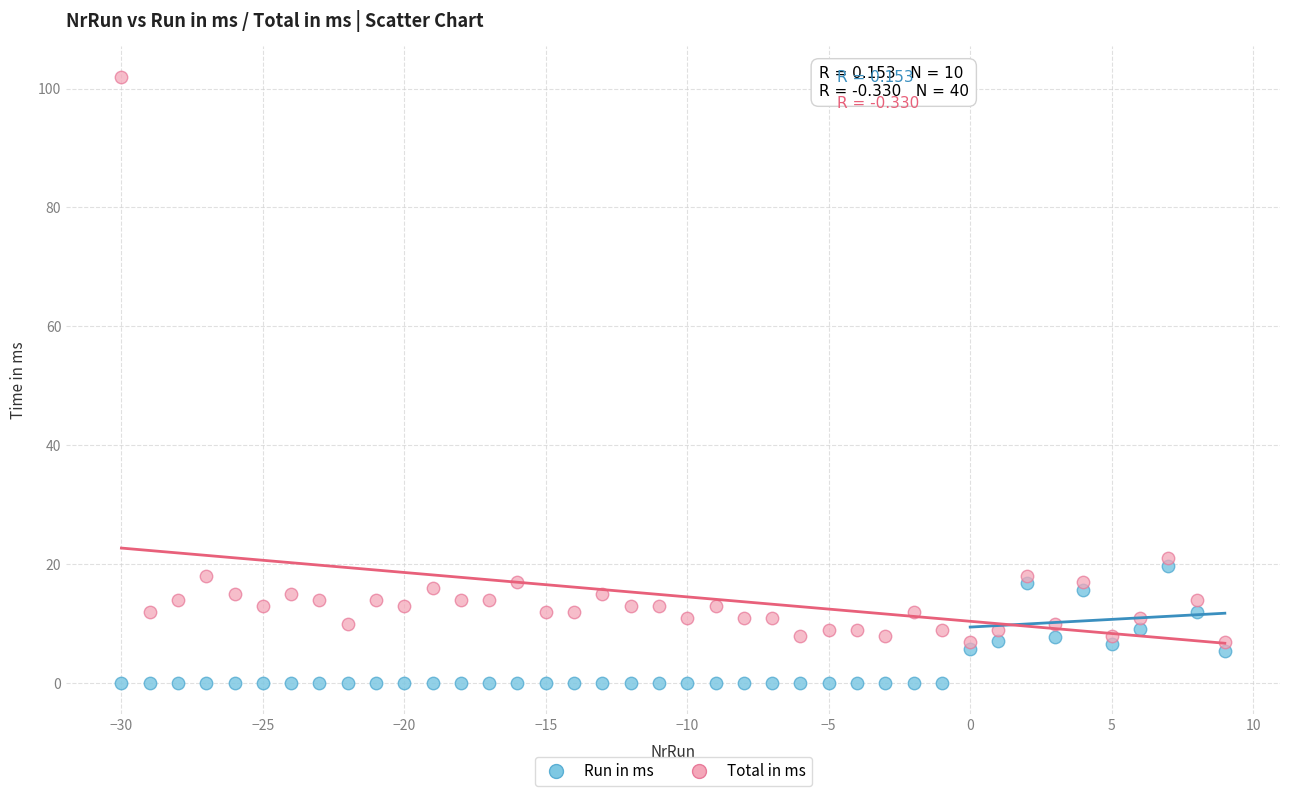

Which series reaches the minimum Y coordinate?

Run in ms